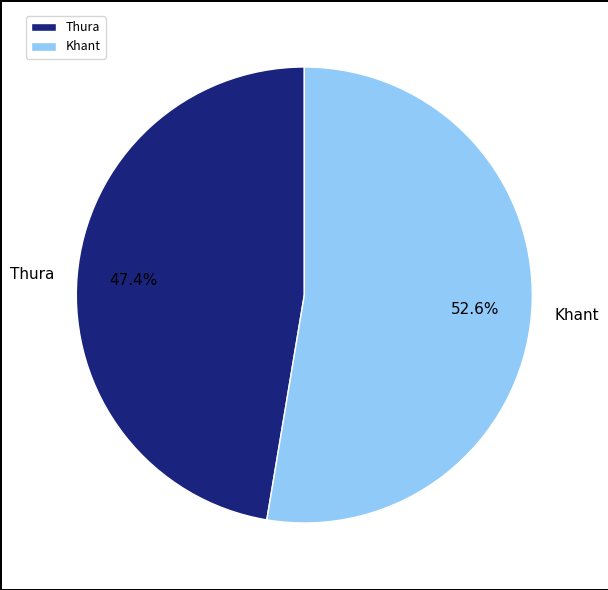

Count the number of slices in the pie.

2